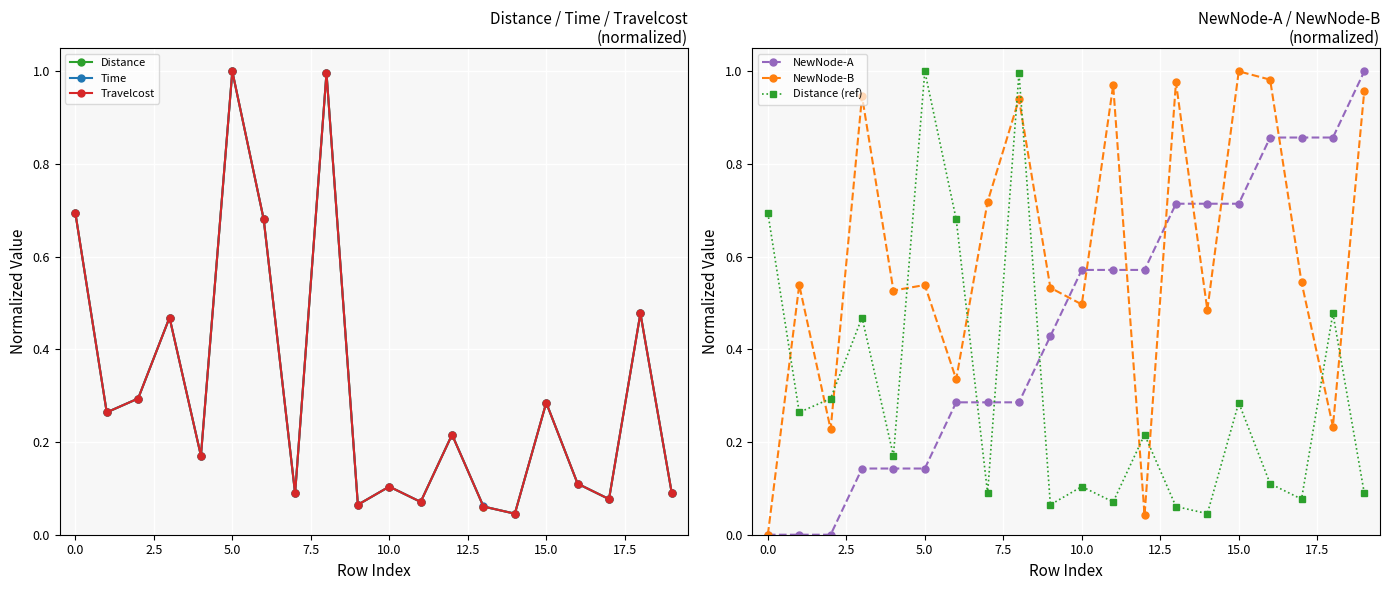

Which series changed the most between 10 and 14?

NewNode-A